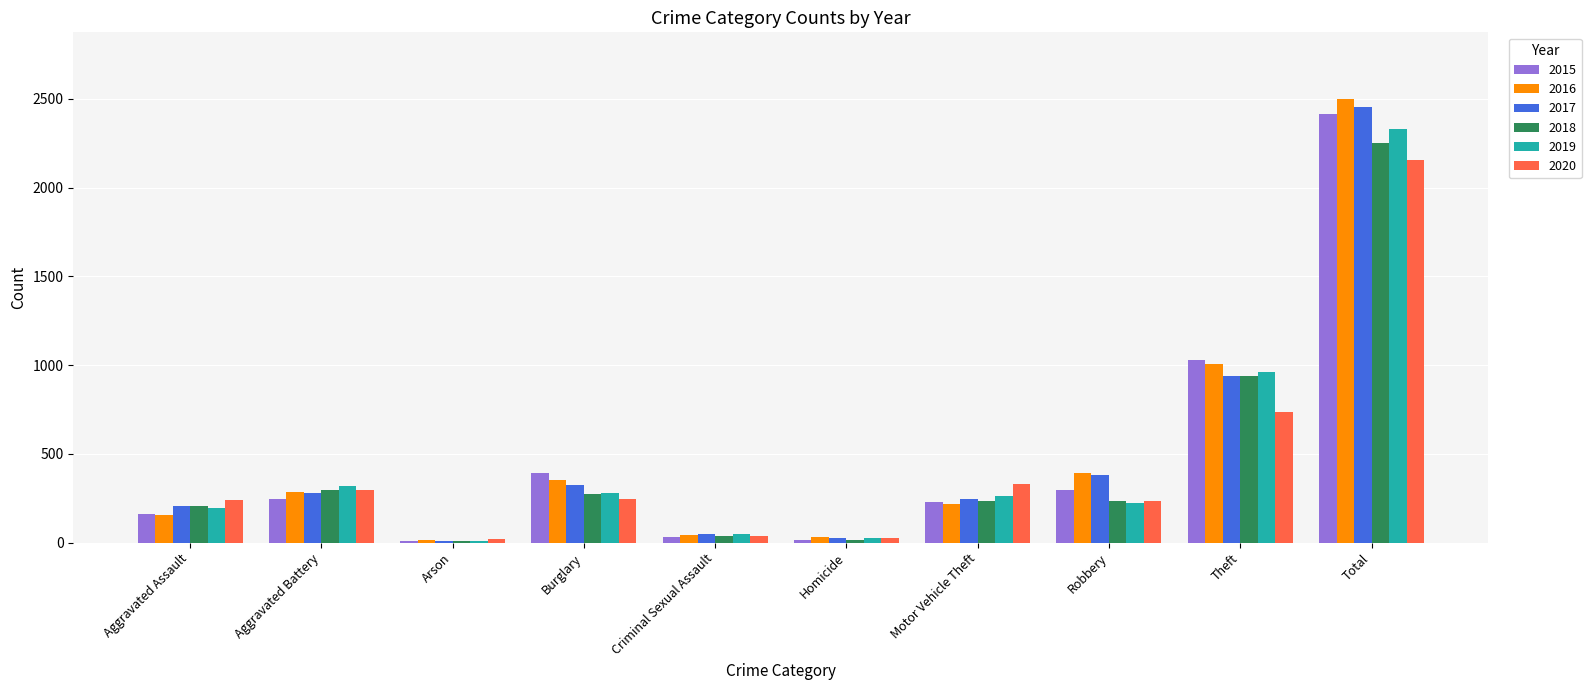

At which category does the chart reach its peak across all series?

Total